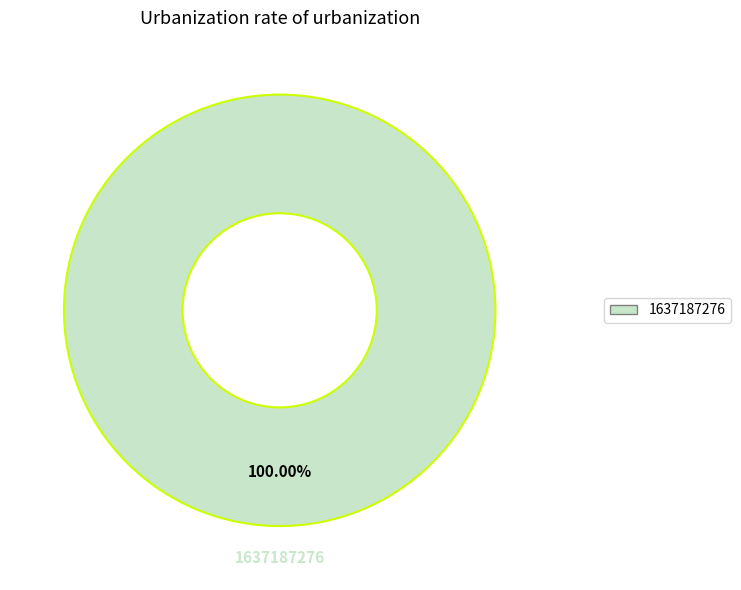

Rank the categories by value from highest to lowest.

1637187276